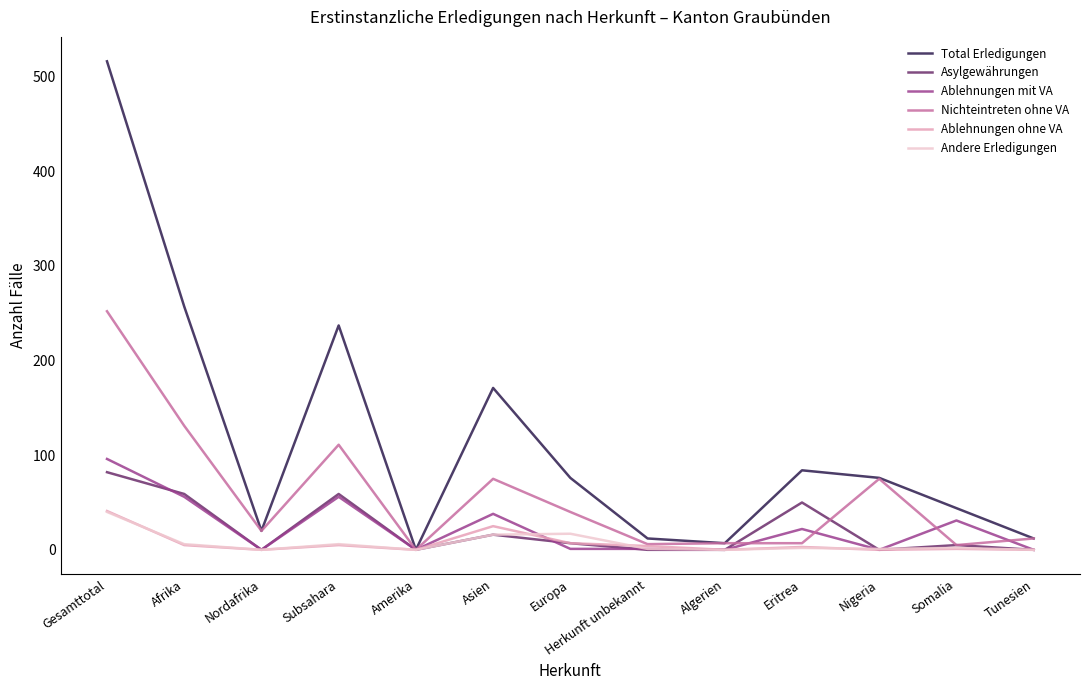

Which series changed the most between Europa and Herkunft unbekannt?

Total Erledigungen